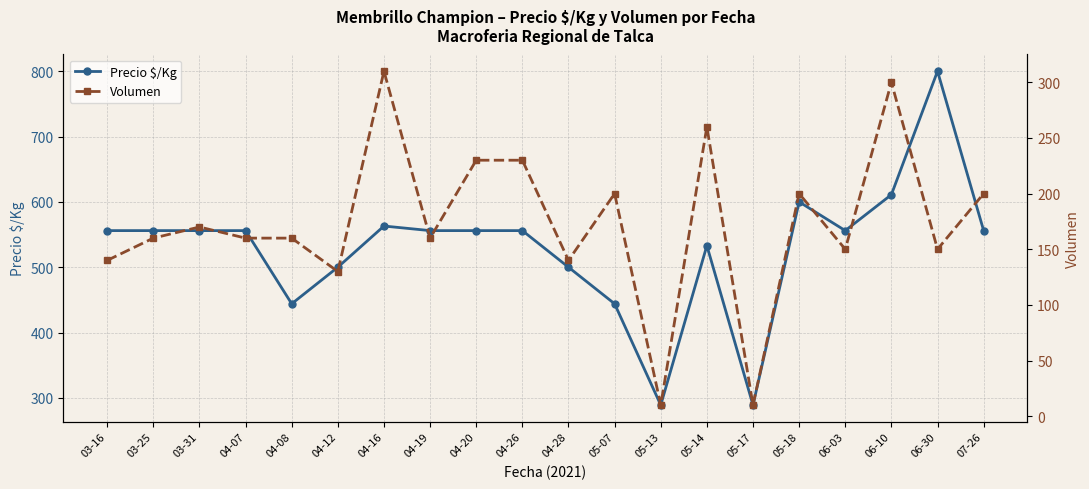

The Precio $/Kg series shows 142 at 04-08. True or false?

False